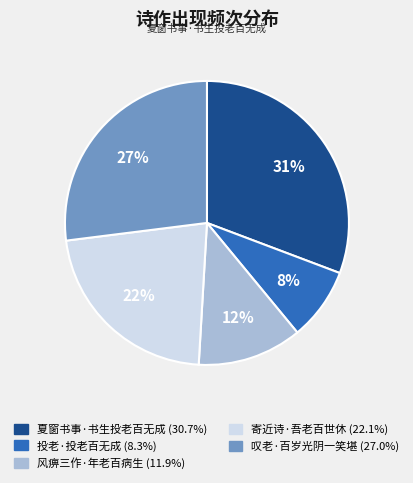

What is the largest slice in the pie chart?

夏窗书事·书生投老百无成